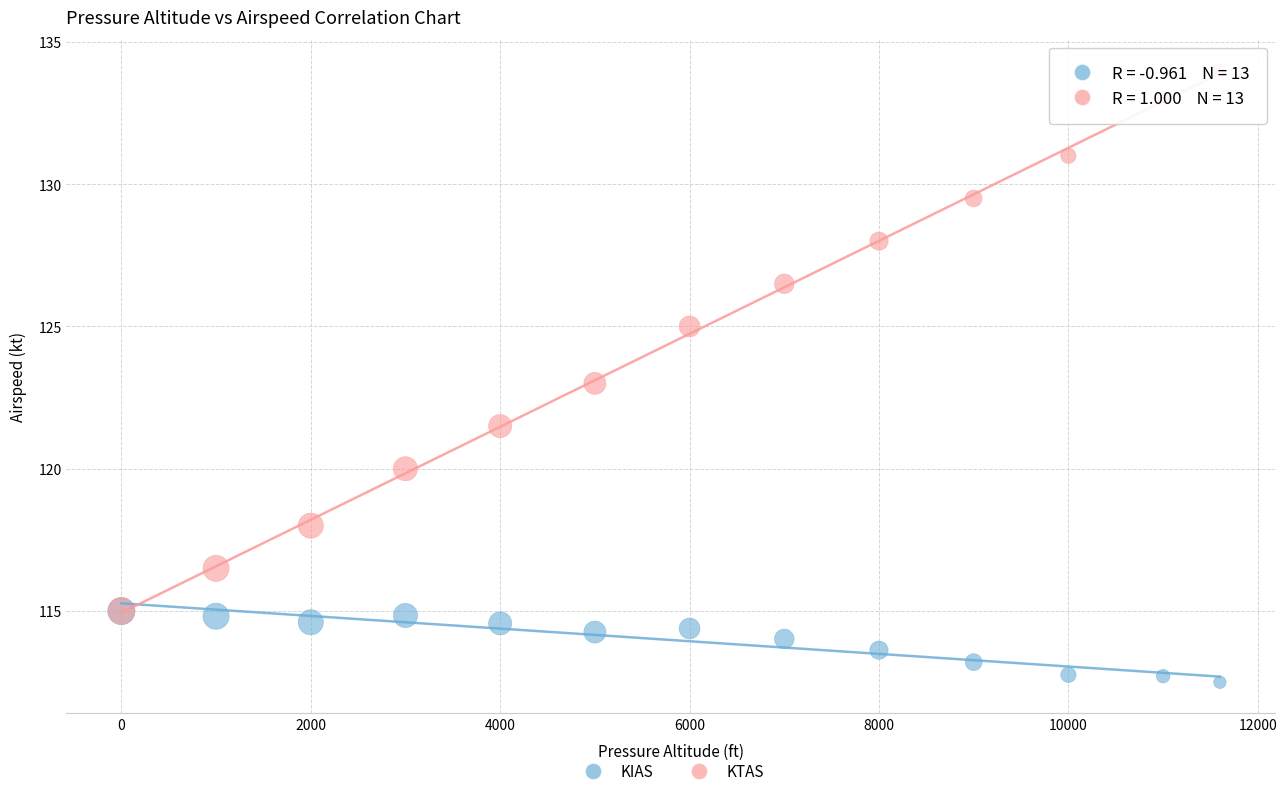

Which series contains the highest Y value?

KTAS